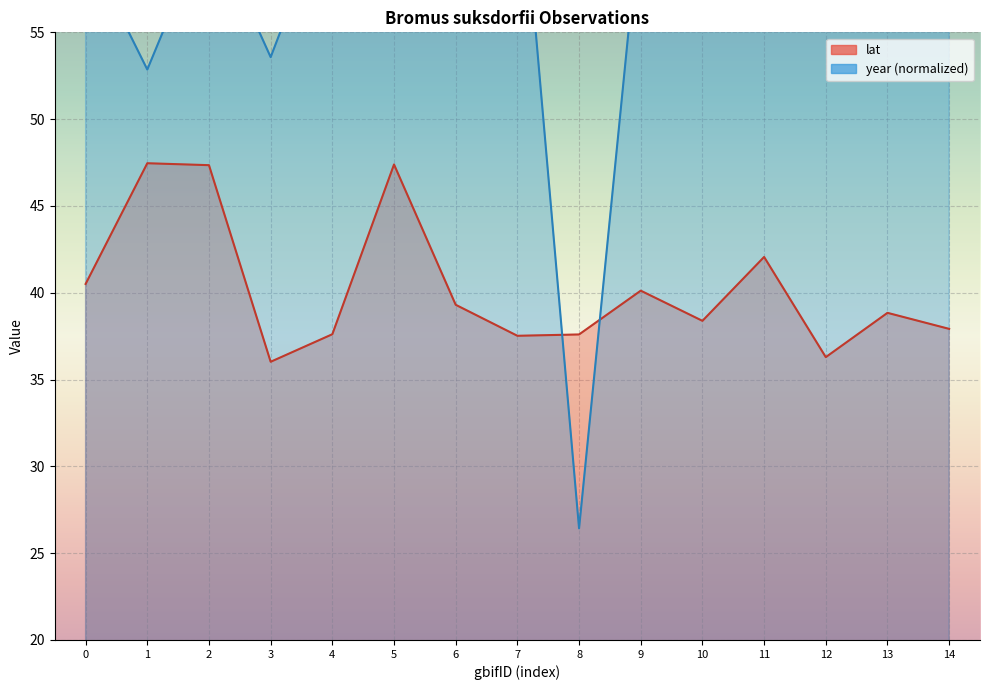

True or false: lat has a value of 21.1 at 1.

False